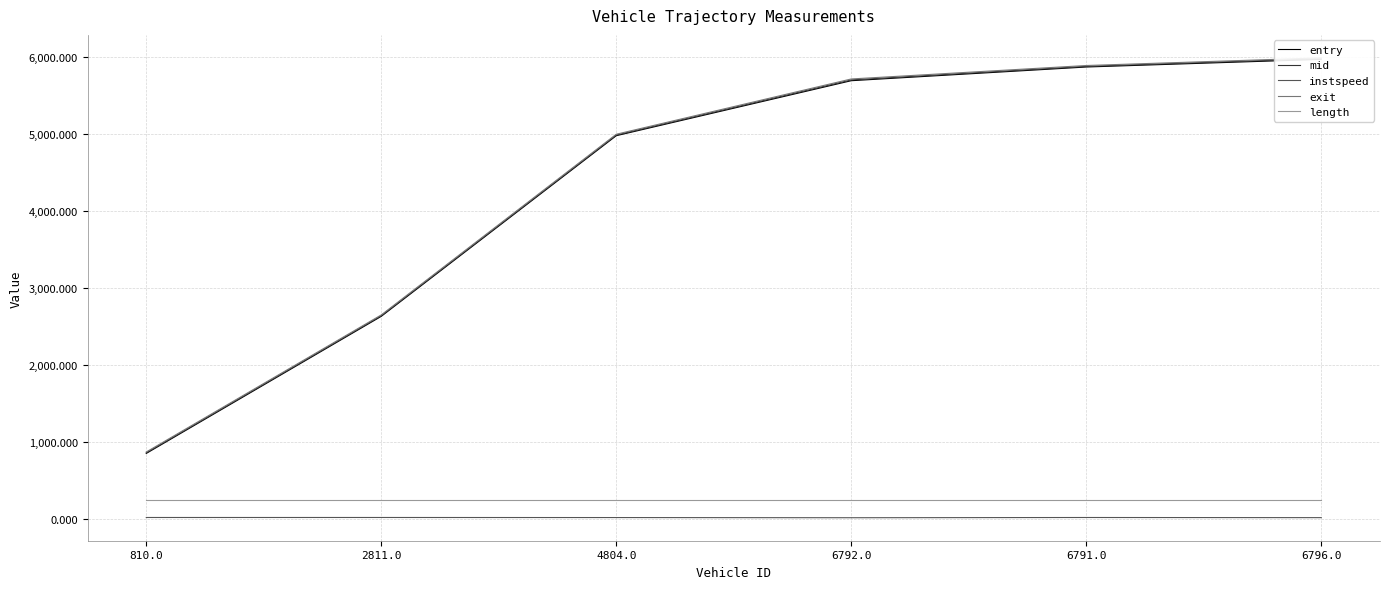

What is the difference between the second highest and minimum values in the entry series?

5018.6